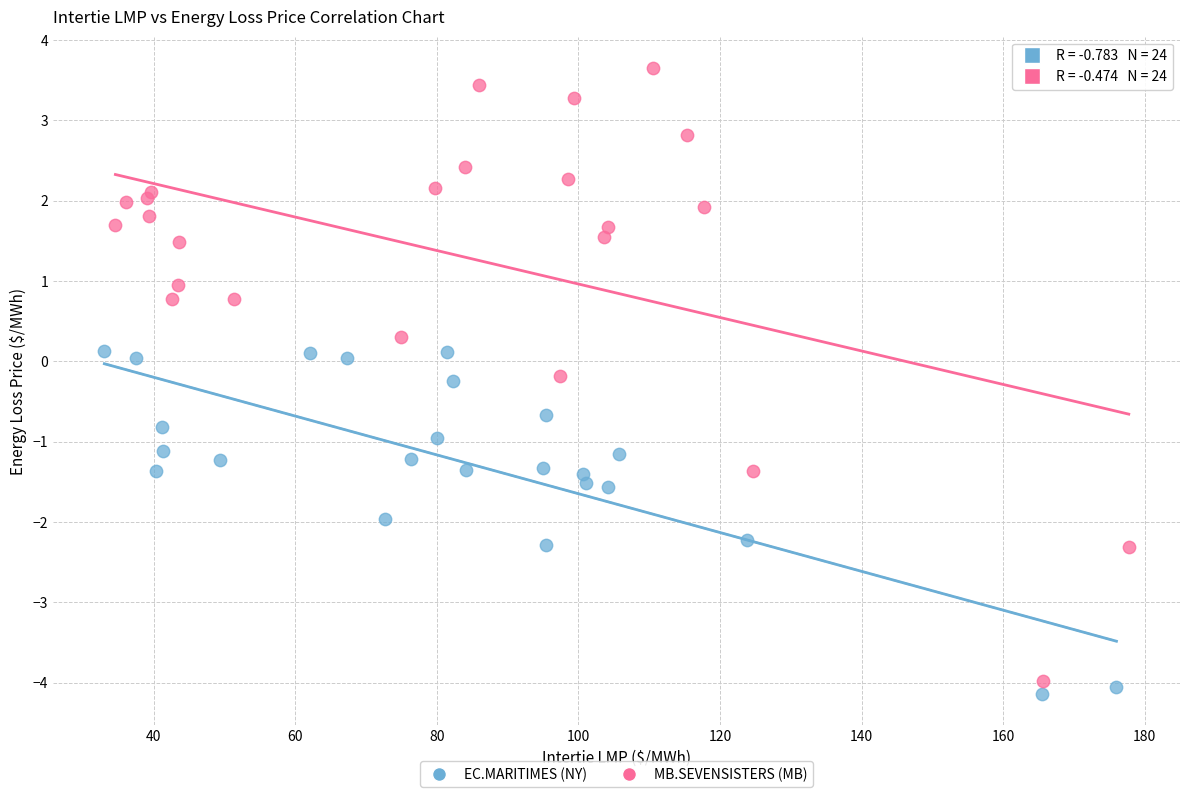

Which series reaches the maximum Y coordinate?

MB.SEVENSISTERS (MB)